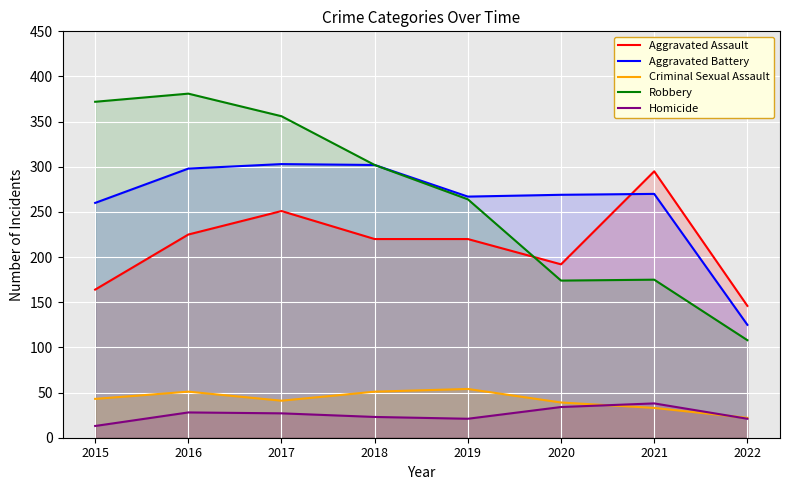

Reading right to left, list all the values displayed in this chart.

Aggravated Assault: 2022=146	2021=295	2020=192	2019=220	2018=220	2017=251	2016=225	2015=164
Aggravated Battery: 2022=125	2021=270	2020=269	2019=267	2018=302	2017=303	2016=298	2015=260
Criminal Sexual Assault: 2022=22	2021=33	2020=39	2019=54	2018=51	2017=41	2016=51	2015=43
Robbery: 2022=108	2021=175	2020=174	2019=264	2018=302	2017=356	2016=381	2015=372
Homicide: 2022=21	2021=38	2020=34	2019=21	2018=23	2017=27	2016=28	2015=13